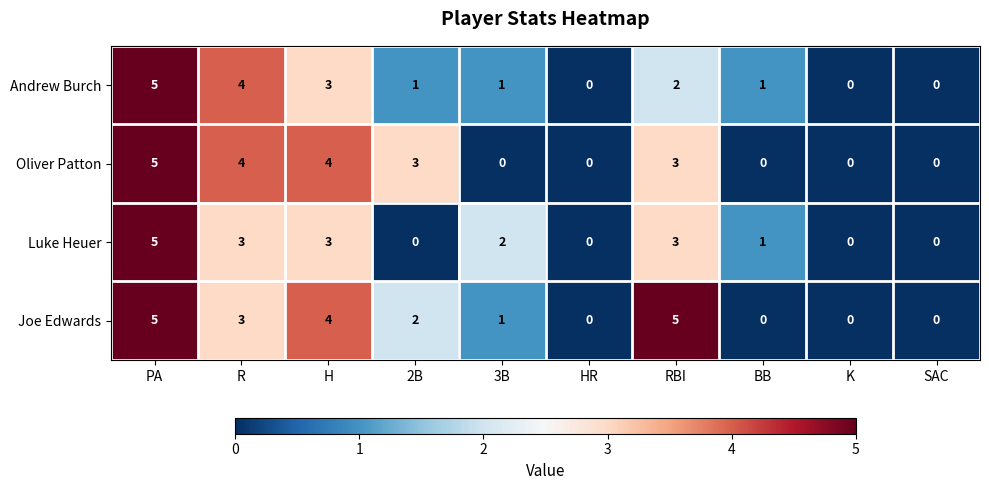

What is the difference between the maximum and minimum values in the Oliver Patton series?

5